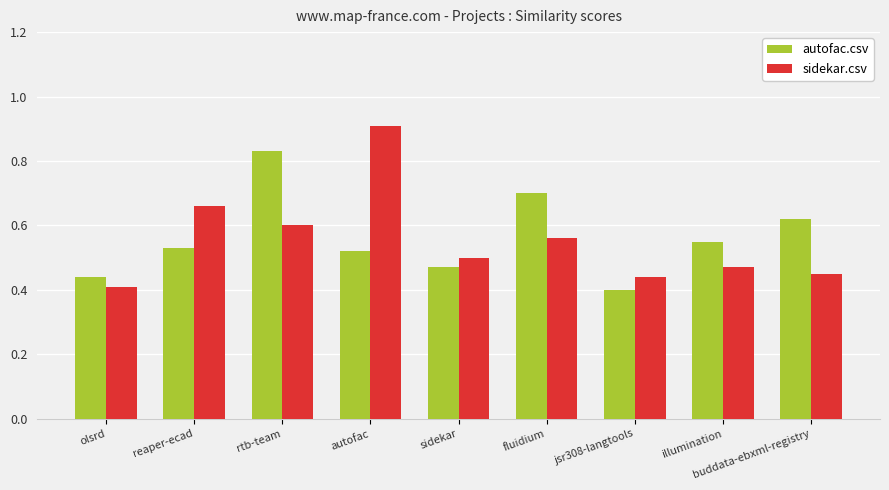

What is the sum of the autofac.csv values at autofac and buddata-ebxml-registry?

1.1